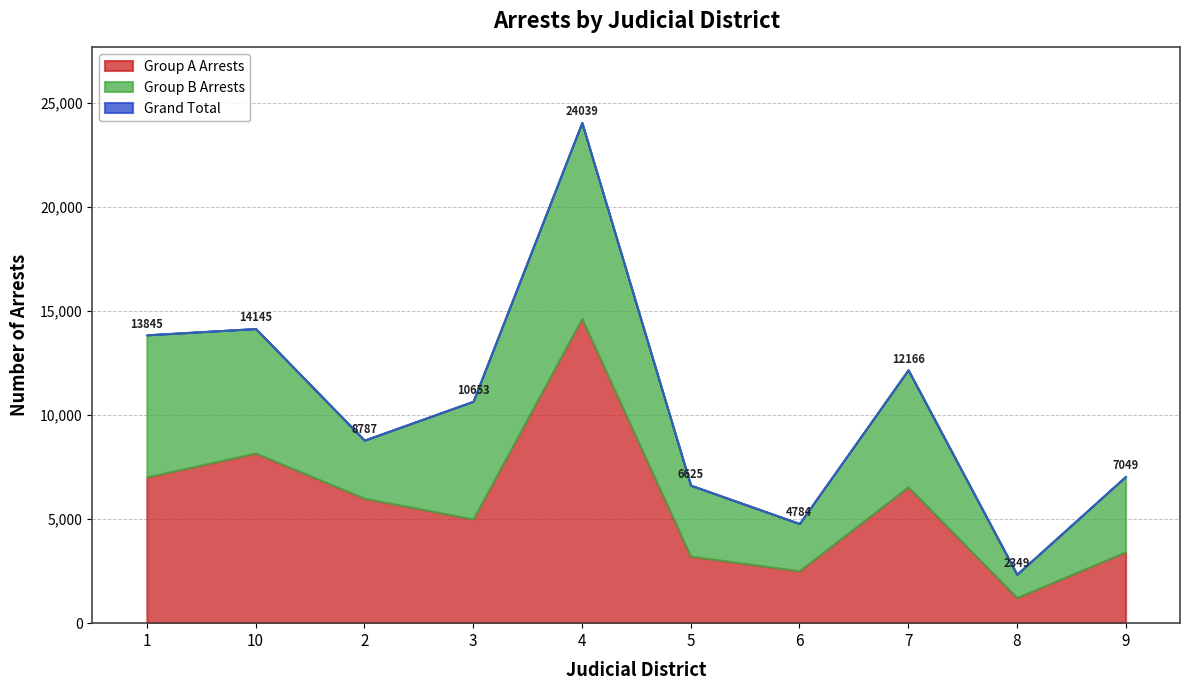

Reading right to left, extract all data points from this chart.

Group A Arrests: 3422	1229	6544	2514	3215	14630	5001	5995	8165	7017
Group B Arrests: 3627	1120	5622	2270	3410	9409	5652	2792	5980	6828
Grand Total: 7049	2349	12166	4784	6625	24039	10653	8787	14145	13845